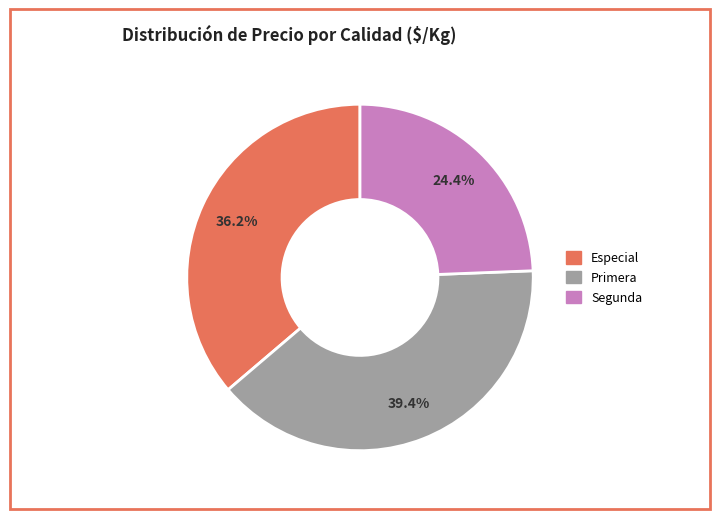

Does any single category account for the majority?

No